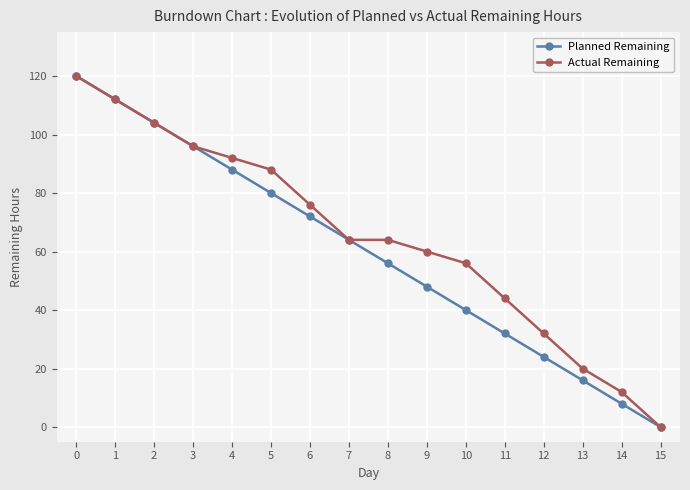

How many distinct data groups are displayed?

2